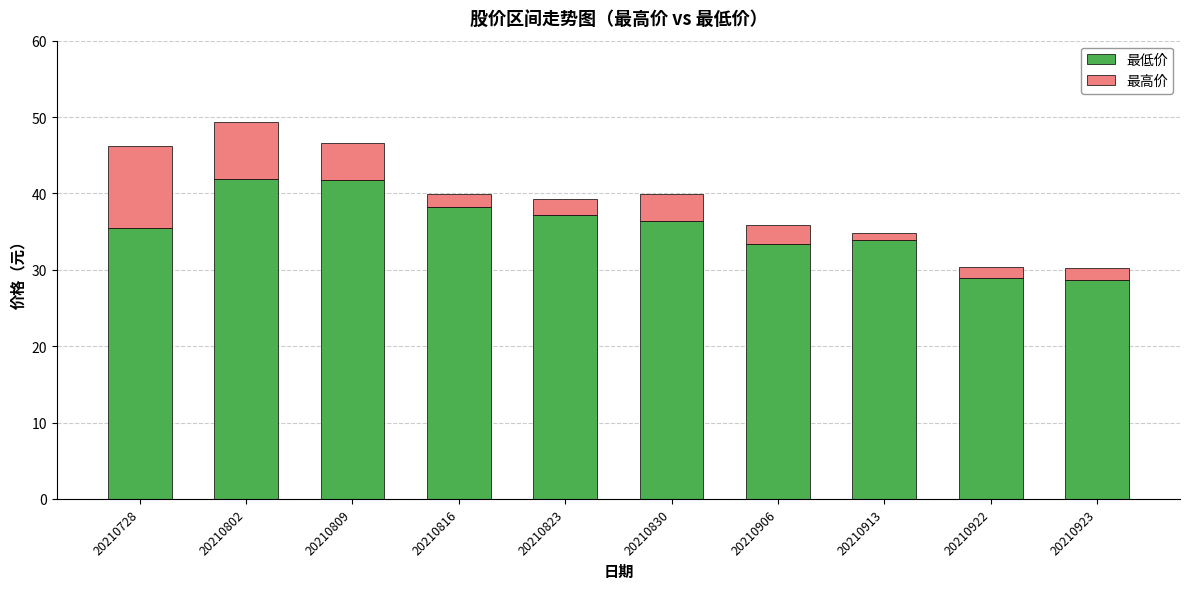

What is the sum of the 最低价 values at 20210823 and 20210809?

79.0